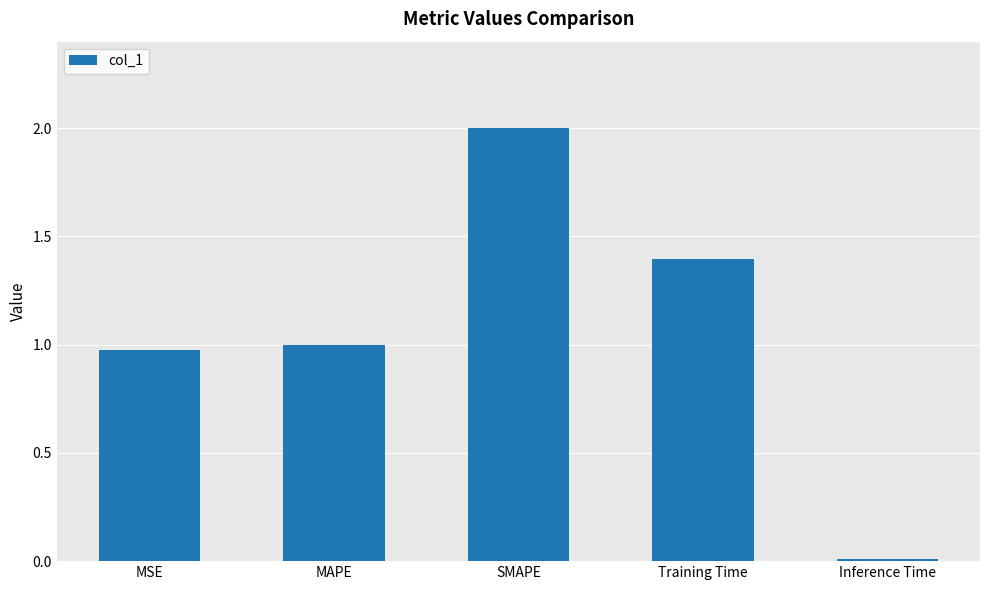

True or false: the data shows 1.0 at MSE.

True